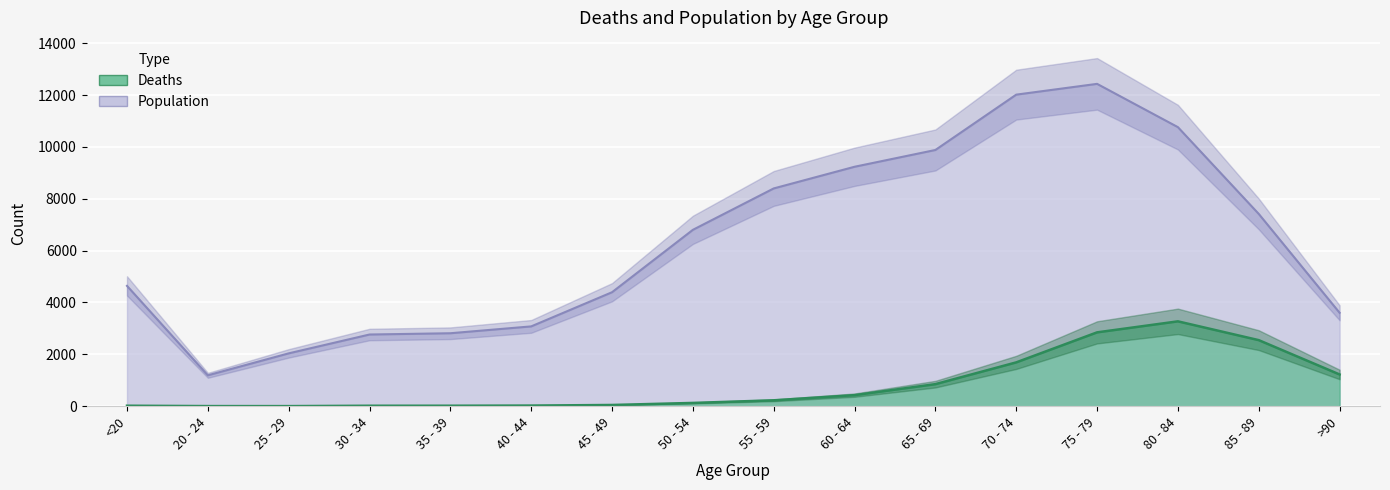

The Population series shows 2038 at 25 - 29. True or false?

True